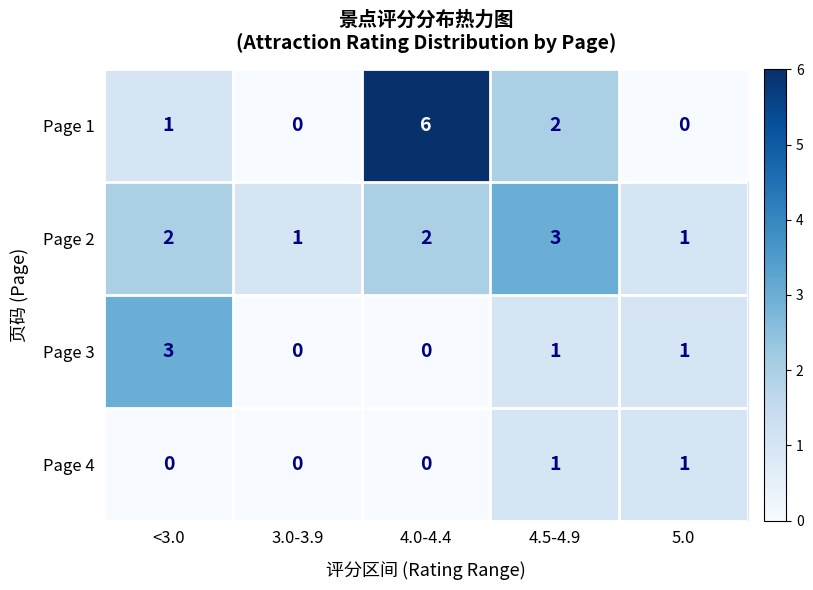

Where does the Page 3 series first go above 1?

<3.0